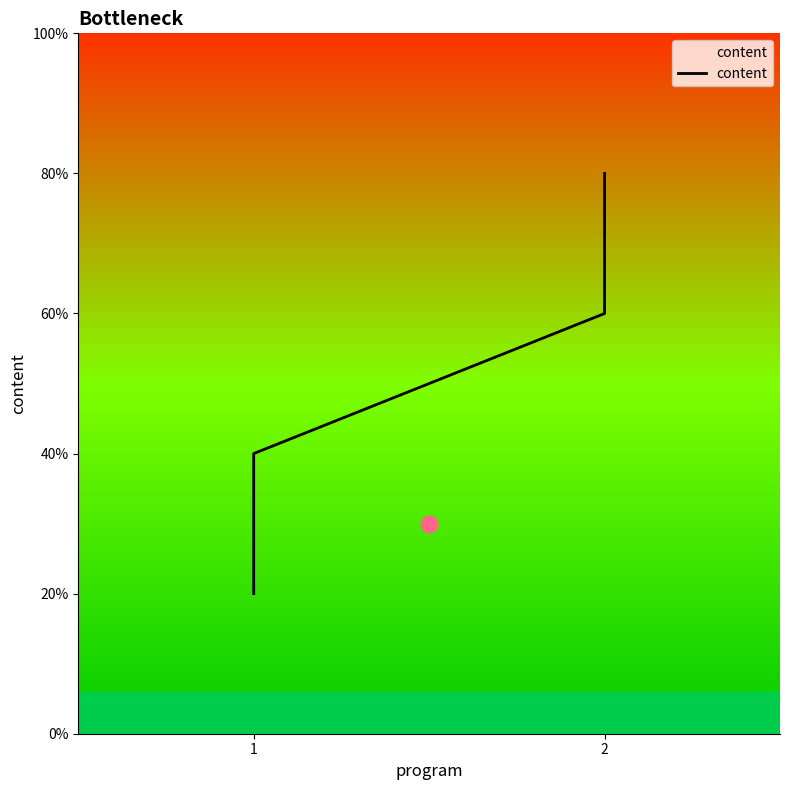

What is the sum of all values?

10